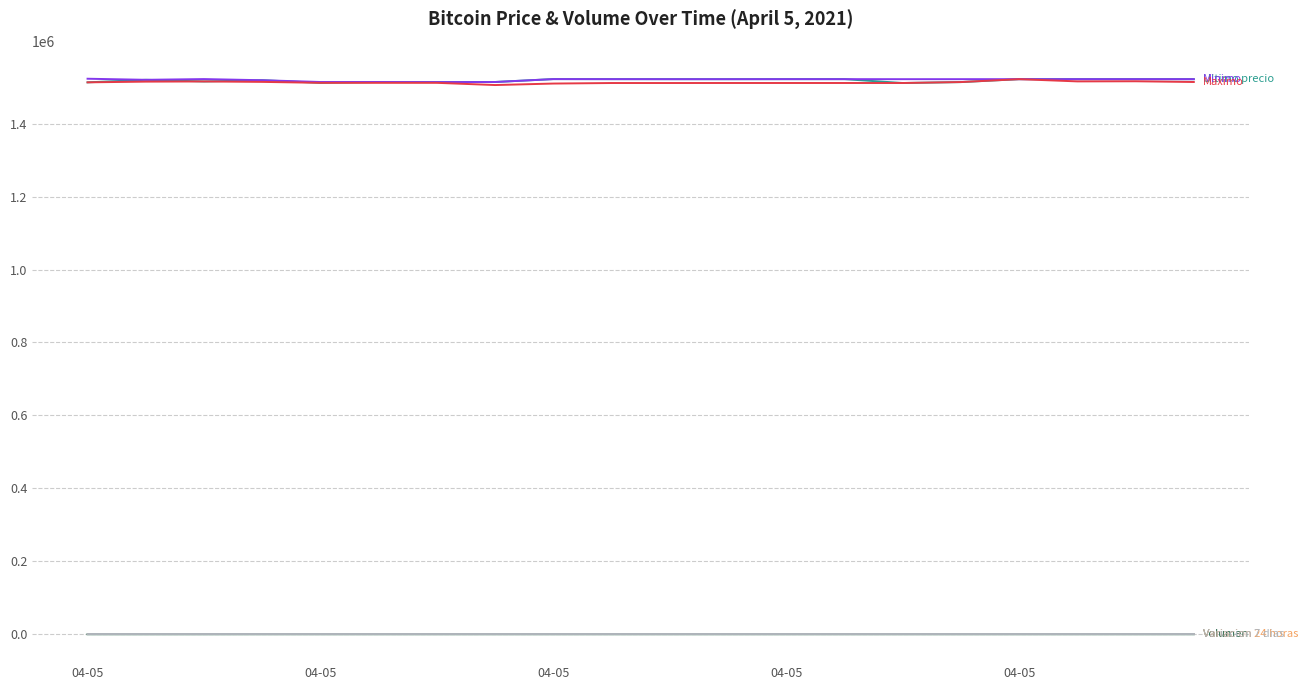

What is the greatest value displayed?

1522946.0